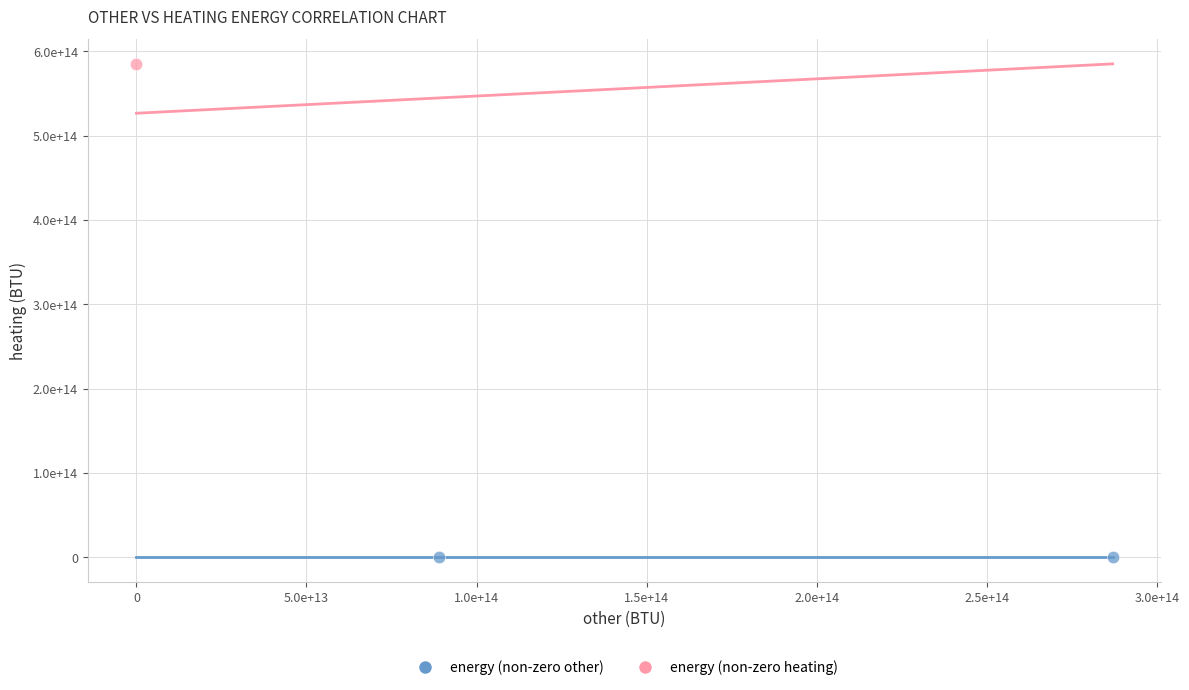

Which series reaches the maximum Y coordinate?

energy (non-zero heating)